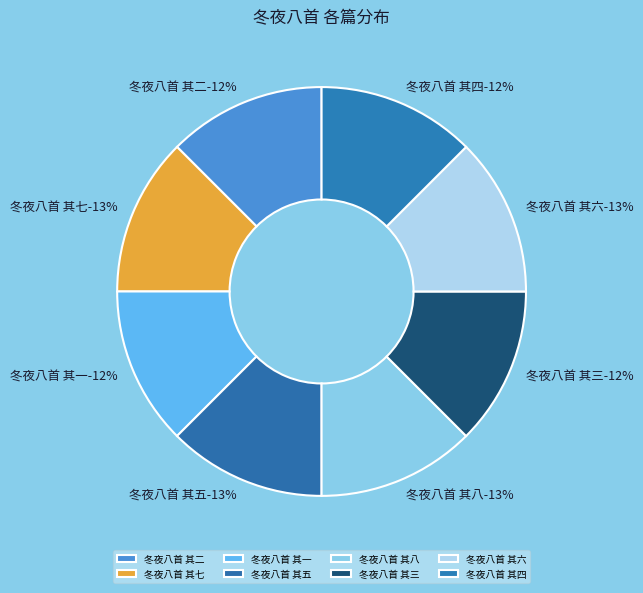

What percentage is NOT represented by 冬夜八首 其二?

87.5%